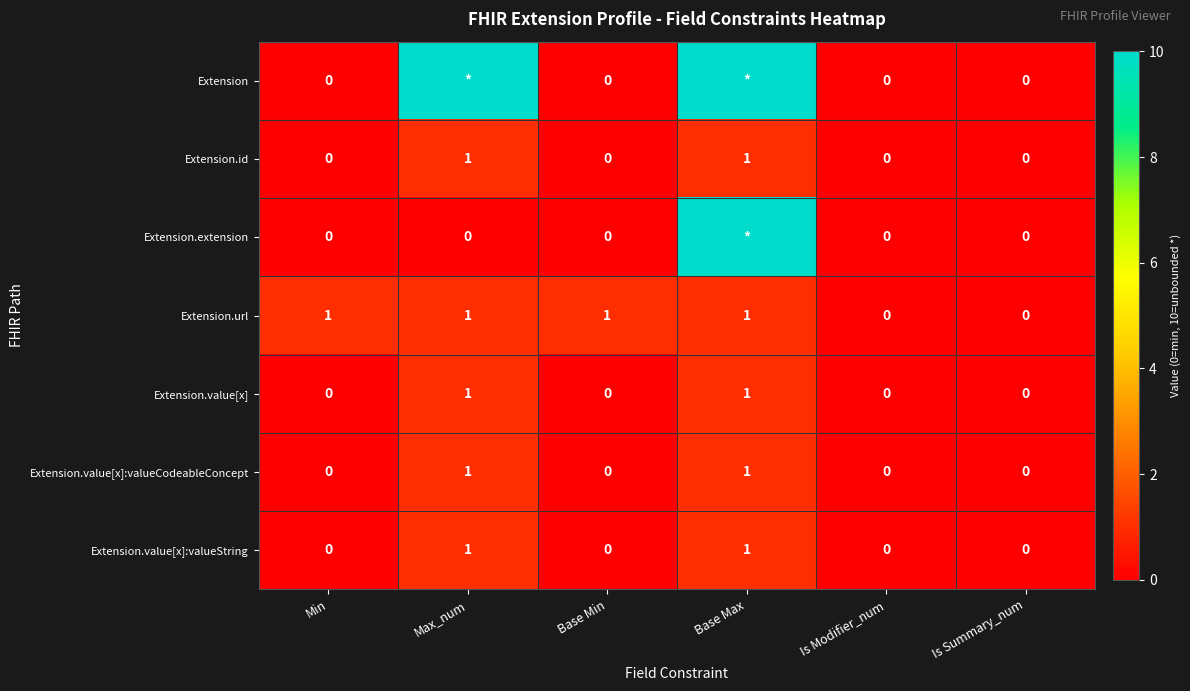

The Extension.value[x]:valueCodeableConcept series shows 0 at Base Max. True or false?

False